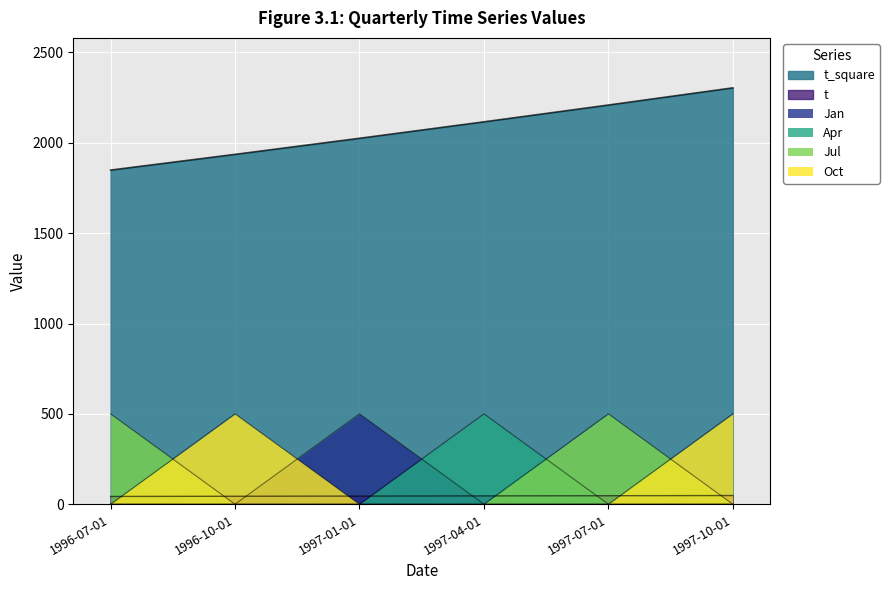

True or false: Apr and Jan intersect in this chart.

True